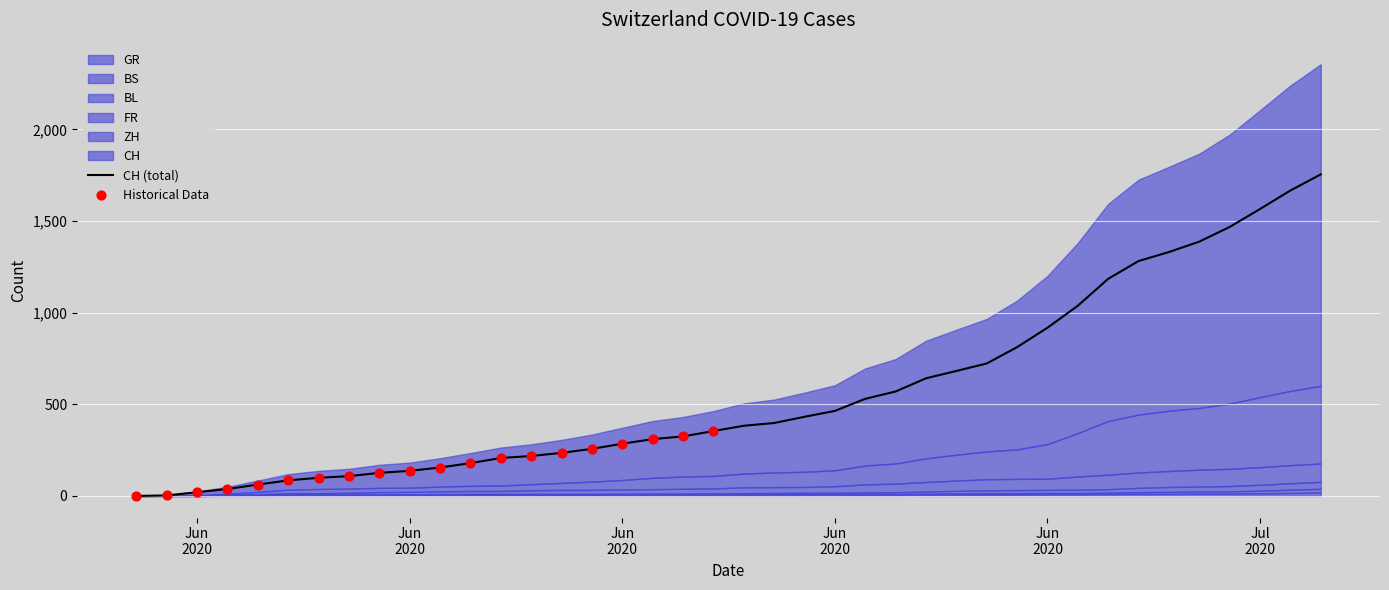

At how many categories does at least one series exceed 1488?

3